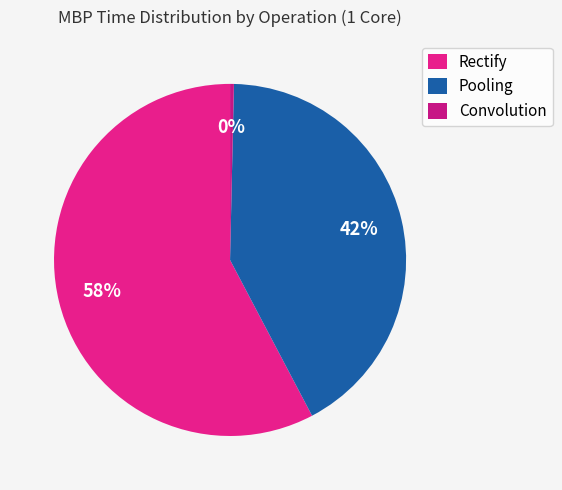

Count the number of slices in the pie.

3